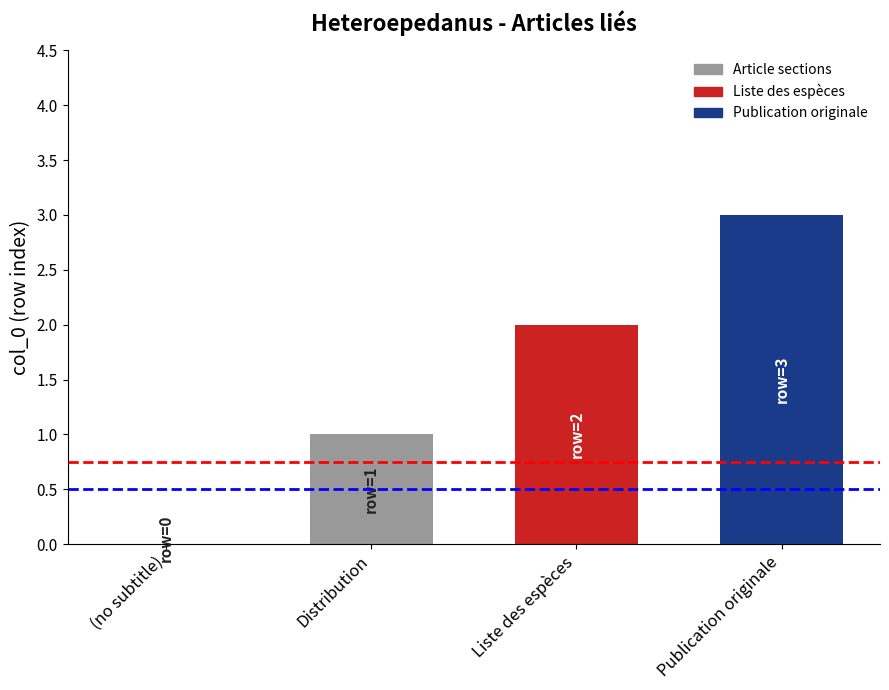

Reading right to left, list all the values displayed in this chart.

Publication originale=3	Liste des espèces=2	Distribution=1	(no subtitle)=0